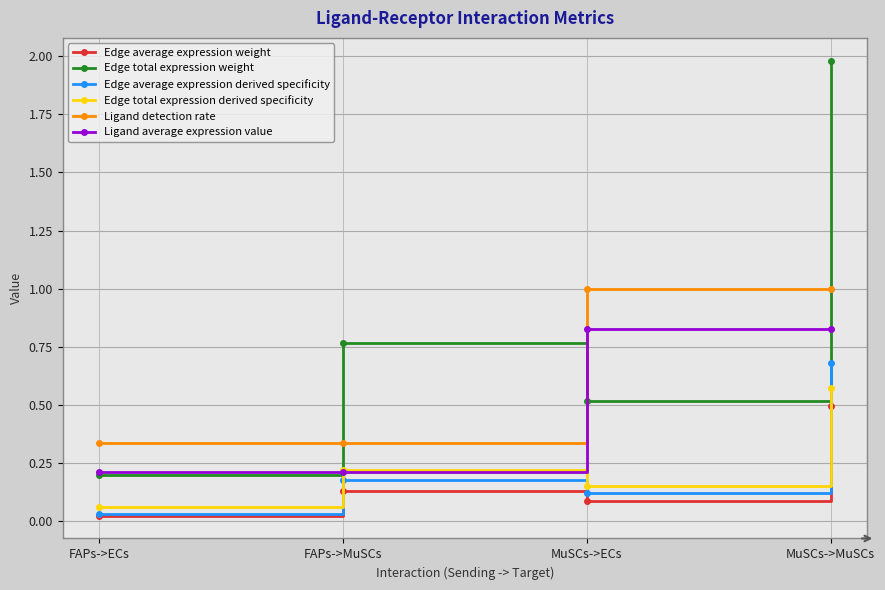

How many interior local valleys does the Edge average expression weight series have?

1